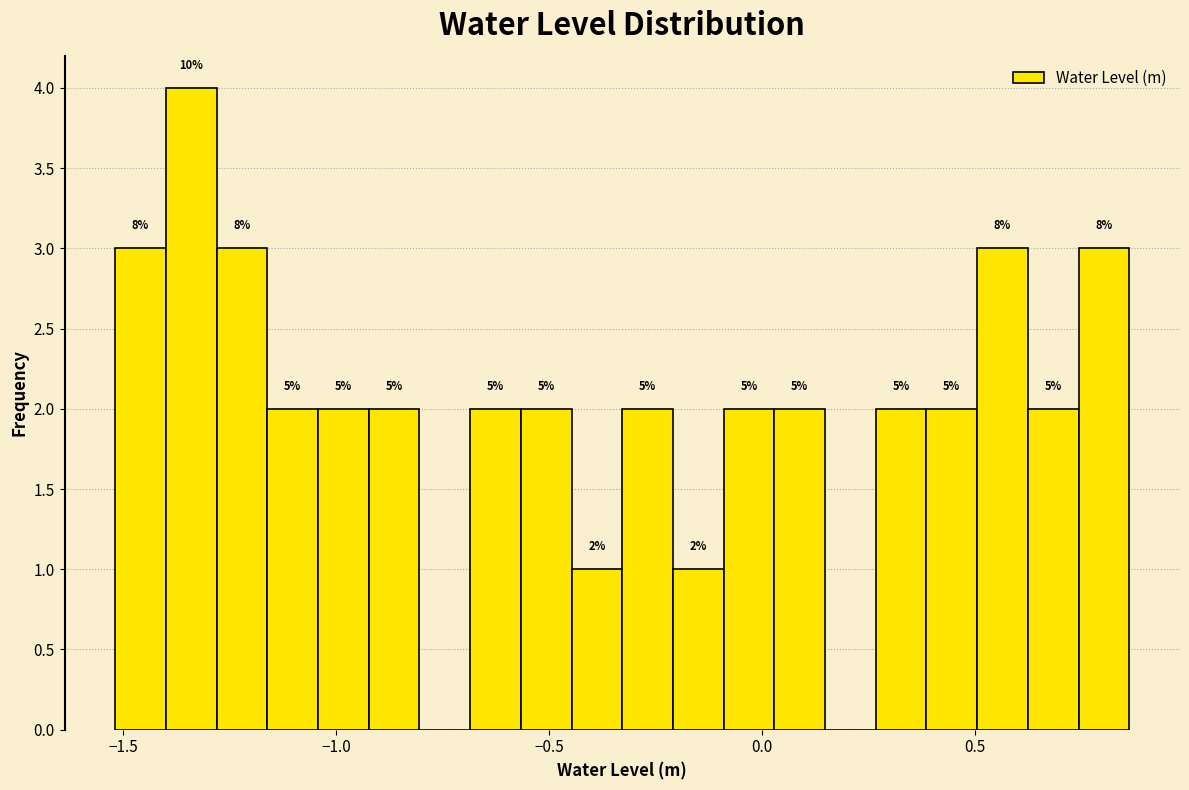

Read against the x-axis, roughly where is the centre of the tallest bar?

-1.35